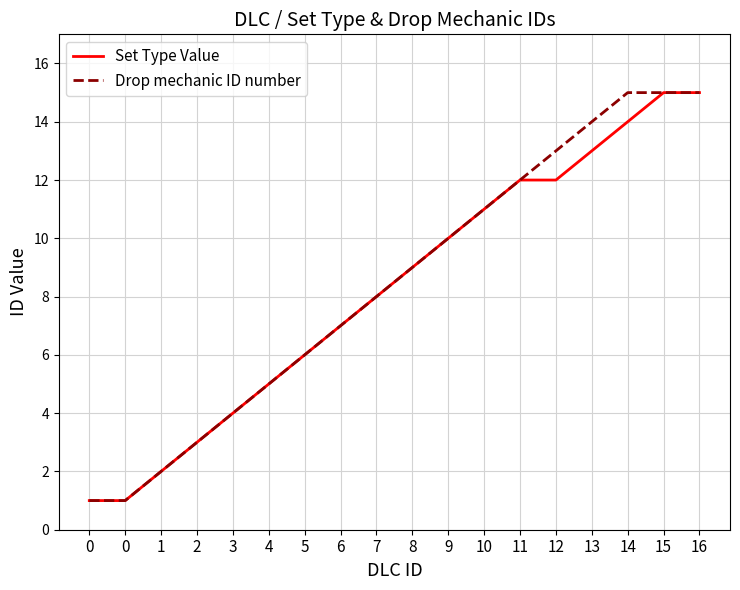

What is the value of the Set Type Value point at the 2nd from the left?

1